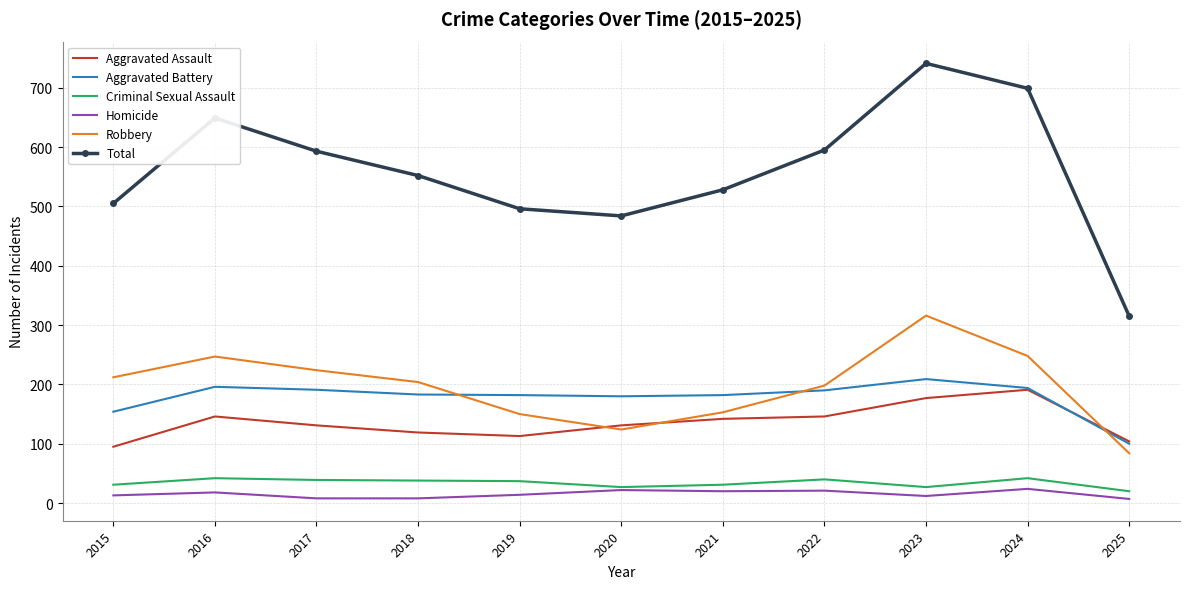

Between 2022 and 2023, which series saw the biggest shift?

Total